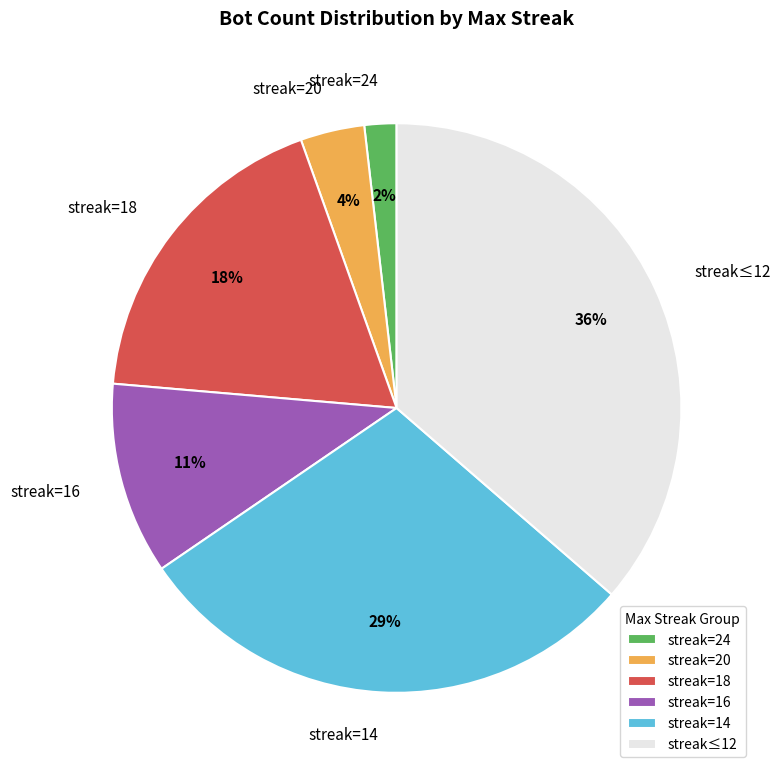

Which has a higher value, streak=24 or streak=16?

streak=16